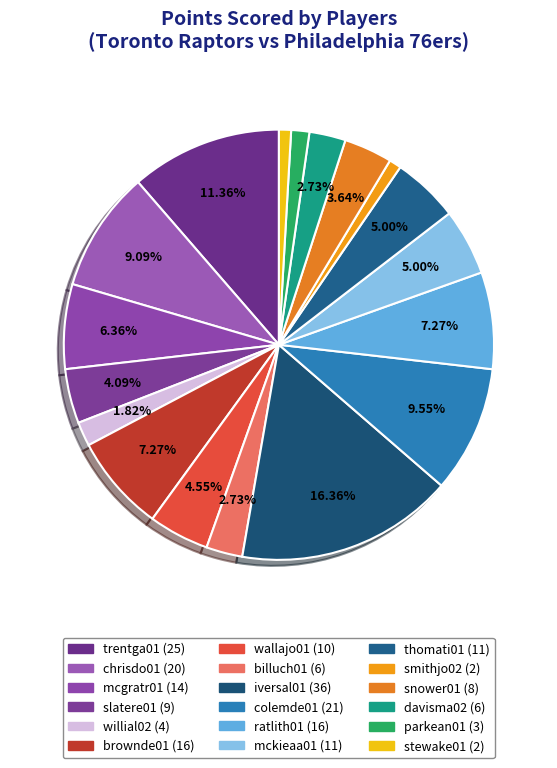

How many segments does this pie chart have?

18